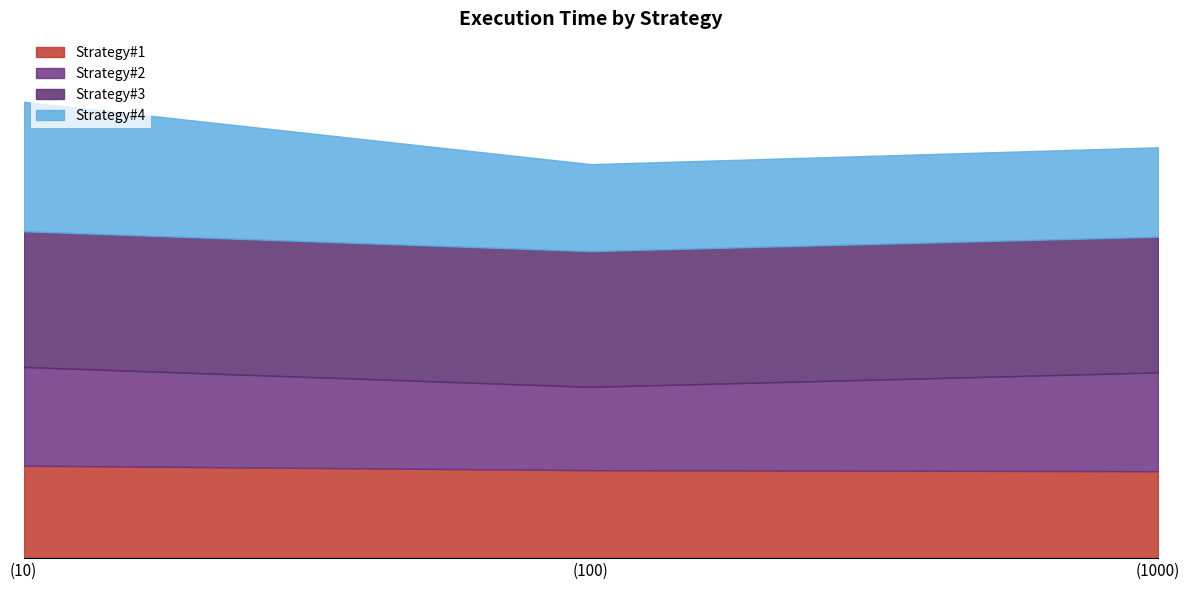

At which label is Strategy#4 closest to 2107?

(1000)